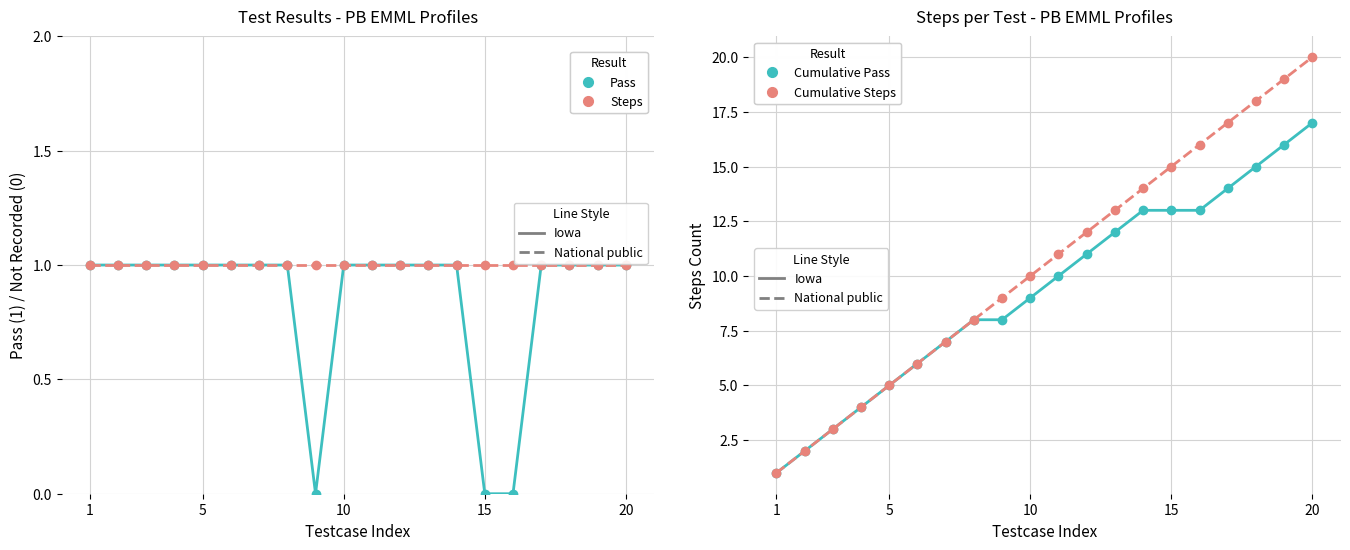

True or false: Pass and Cumulative Pass intersect in this chart.

False